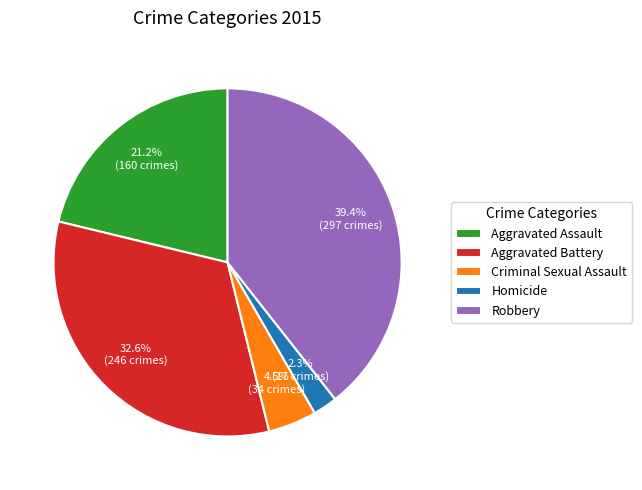

Rank the categories by value from highest to lowest.

Robbery, Aggravated Battery, Aggravated Assault, Criminal Sexual Assault, Homicide